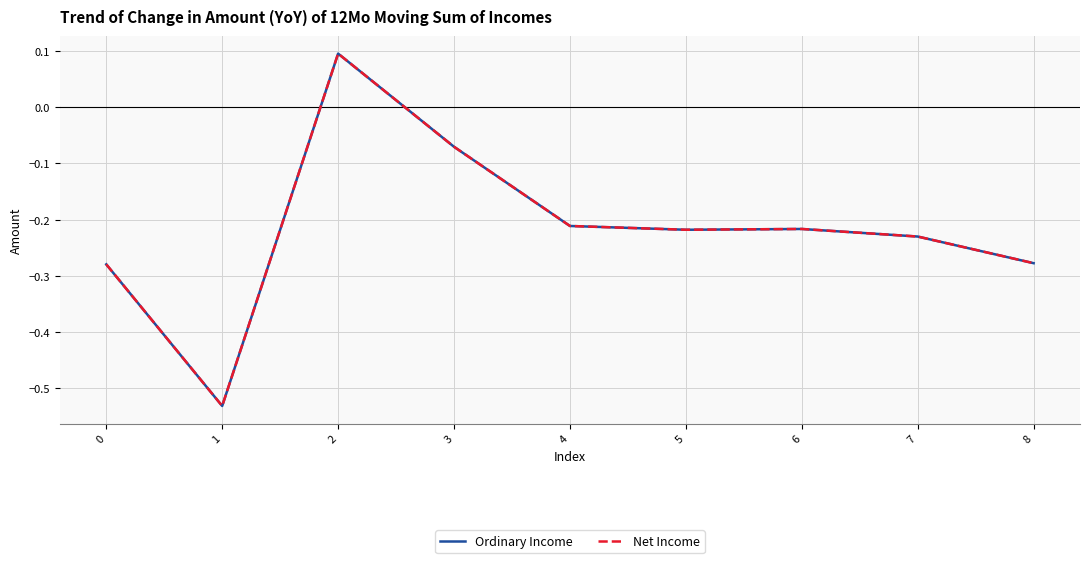

True or false: Ordinary Income and Net Income cross at least once.

False